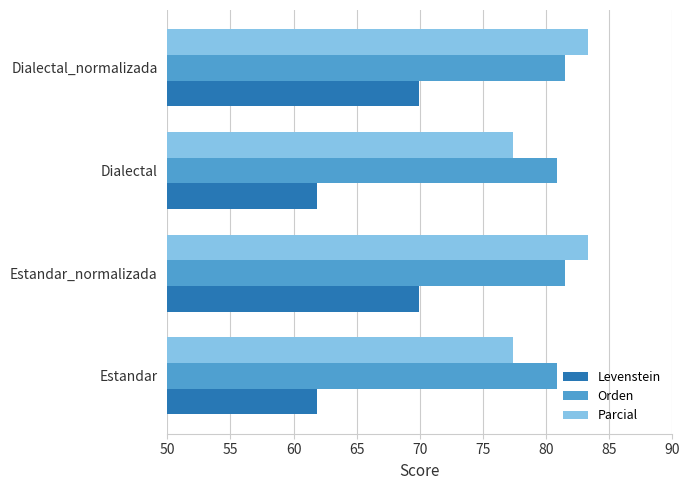

What is the difference between the highest and lowest values at Estandar?

19.0